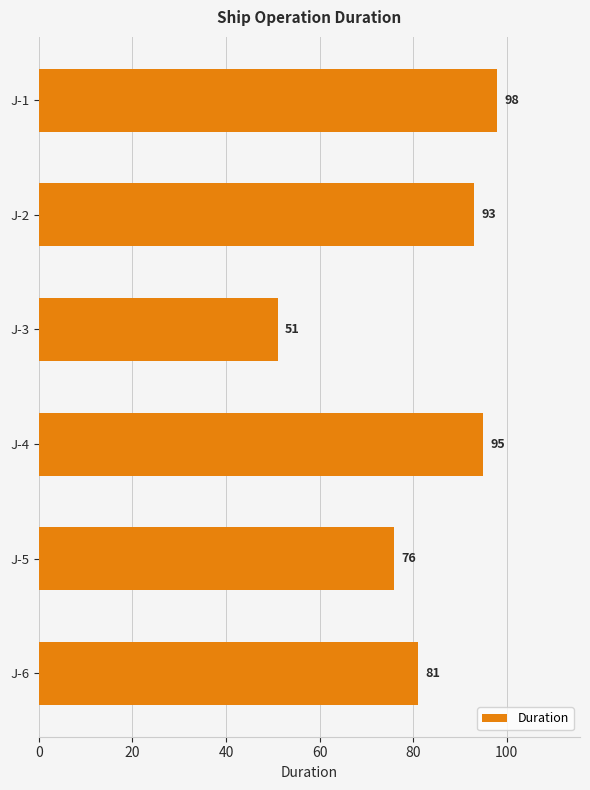

What is the difference between the maximum and minimum values?

47